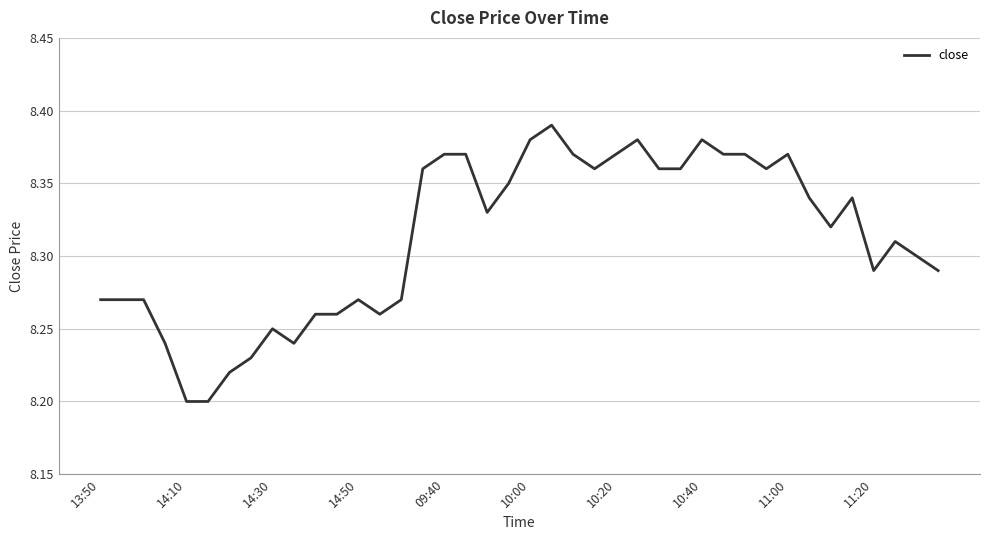

How many lines are shown in the chart?

1